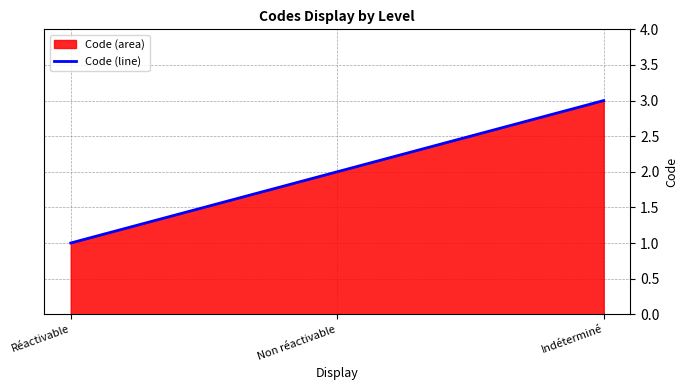

How many values are between 1 and 3?

3